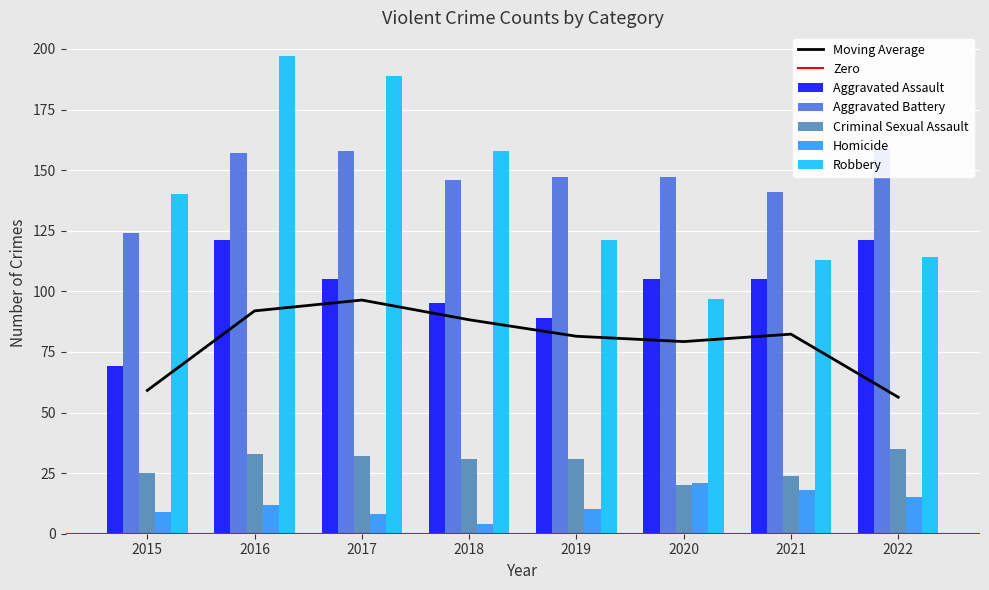

Reading left to right, list all the values displayed in this chart.

Aggravated Assault: 2015=69	2016=121	2017=105	2018=95	2019=89	2020=105	2021=105	2022=121
Aggravated Battery: 2015=124	2016=157	2017=158	2018=146	2019=147	2020=147	2021=141	2022=159
Criminal Sexual Assault: 2015=25	2016=33	2017=32	2018=31	2019=31	2020=20	2021=24	2022=35
Homicide: 2015=9	2016=12	2017=8	2018=4	2019=10	2020=21	2021=18	2022=15
Robbery: 2015=140	2016=197	2017=189	2018=158	2019=121	2020=97	2021=113	2022=114